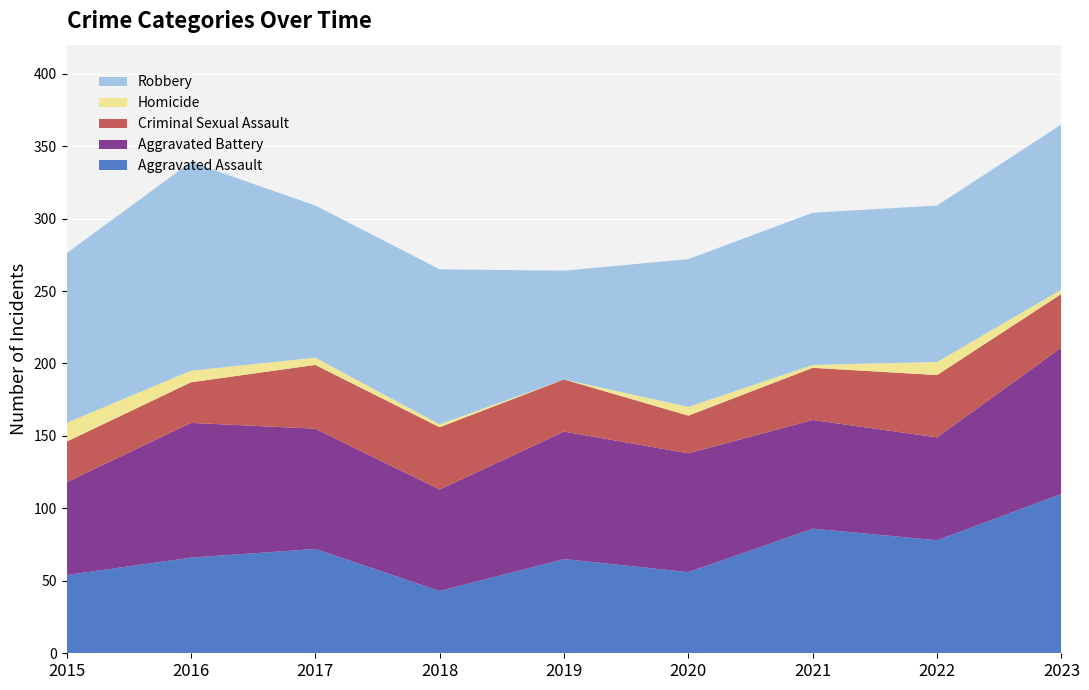

Reading right to left, transcribe all the data shown in this chart.

Aggravated Assault: 2023=110	2022=78	2021=86	2020=56	2019=65	2018=43	2017=72	2016=66	2015=54
Aggravated Battery: 2023=101	2022=71	2021=75	2020=82	2019=88	2018=70	2017=83	2016=93	2015=64
Criminal Sexual Assault: 2023=37	2022=43	2021=36	2020=26	2019=36	2018=43	2017=44	2016=28	2015=28
Homicide: 2023=3	2022=9	2021=2	2020=6	2019=0	2018=2	2017=5	2016=8	2015=13
Robbery: 2023=114	2022=108	2021=105	2020=102	2019=75	2018=107	2017=105	2016=144	2015=117